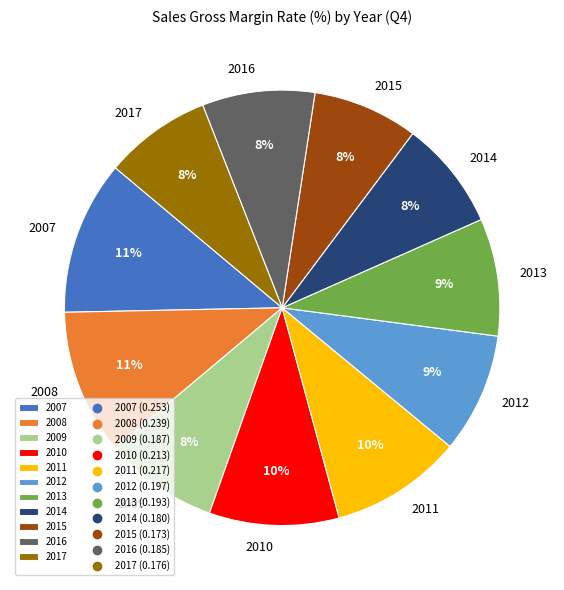

Is 2014 the majority of the pie?

No